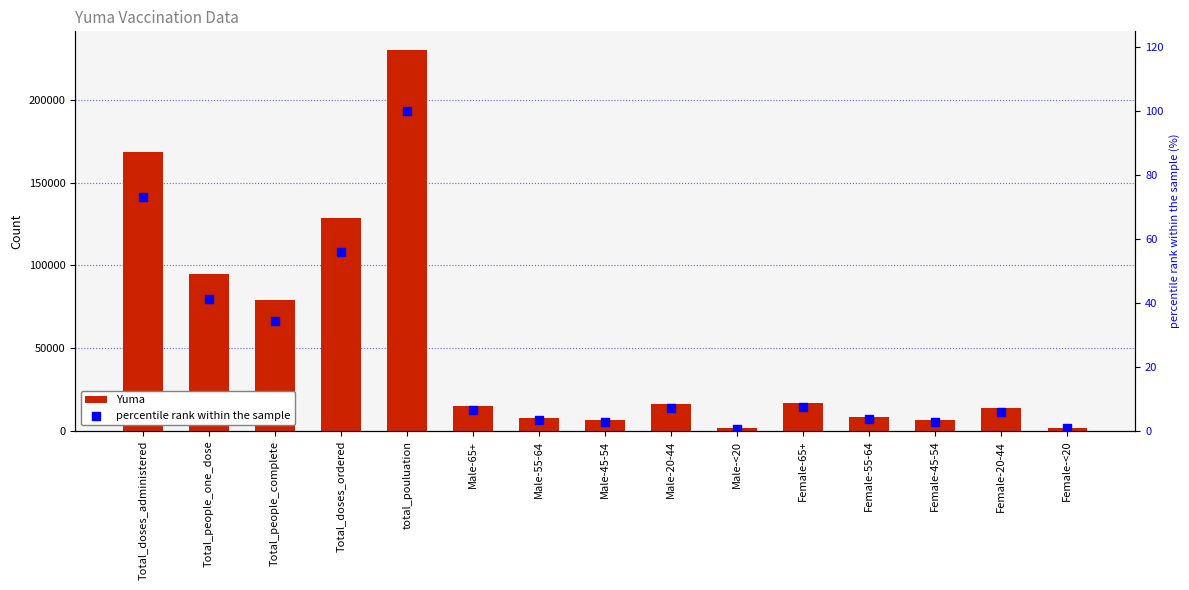

Which series has the largest Y range (max minus min)?

Yuma